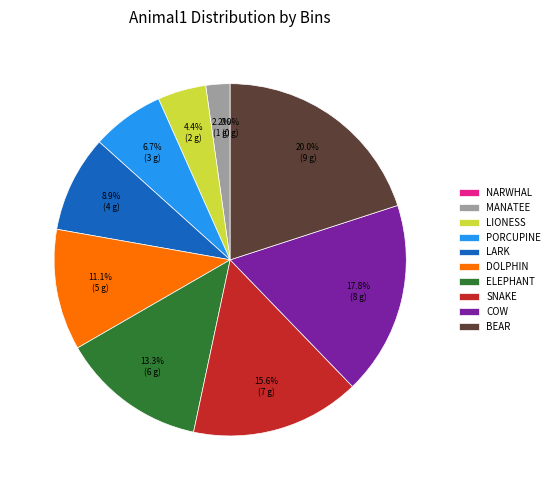

What is the total percentage of cow and lark?

26.7%